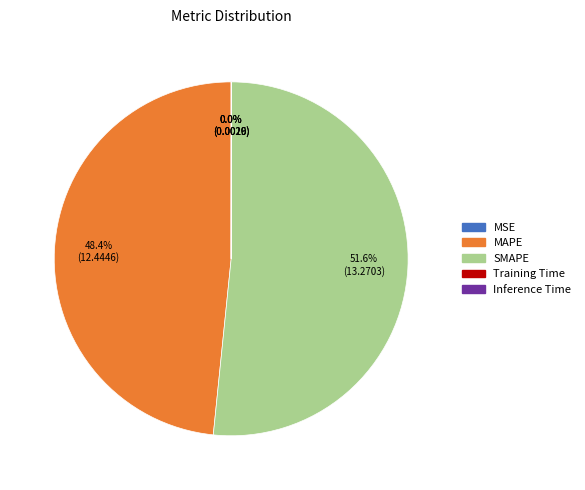

Which category has the biggest portion of the pie?

SMAPE